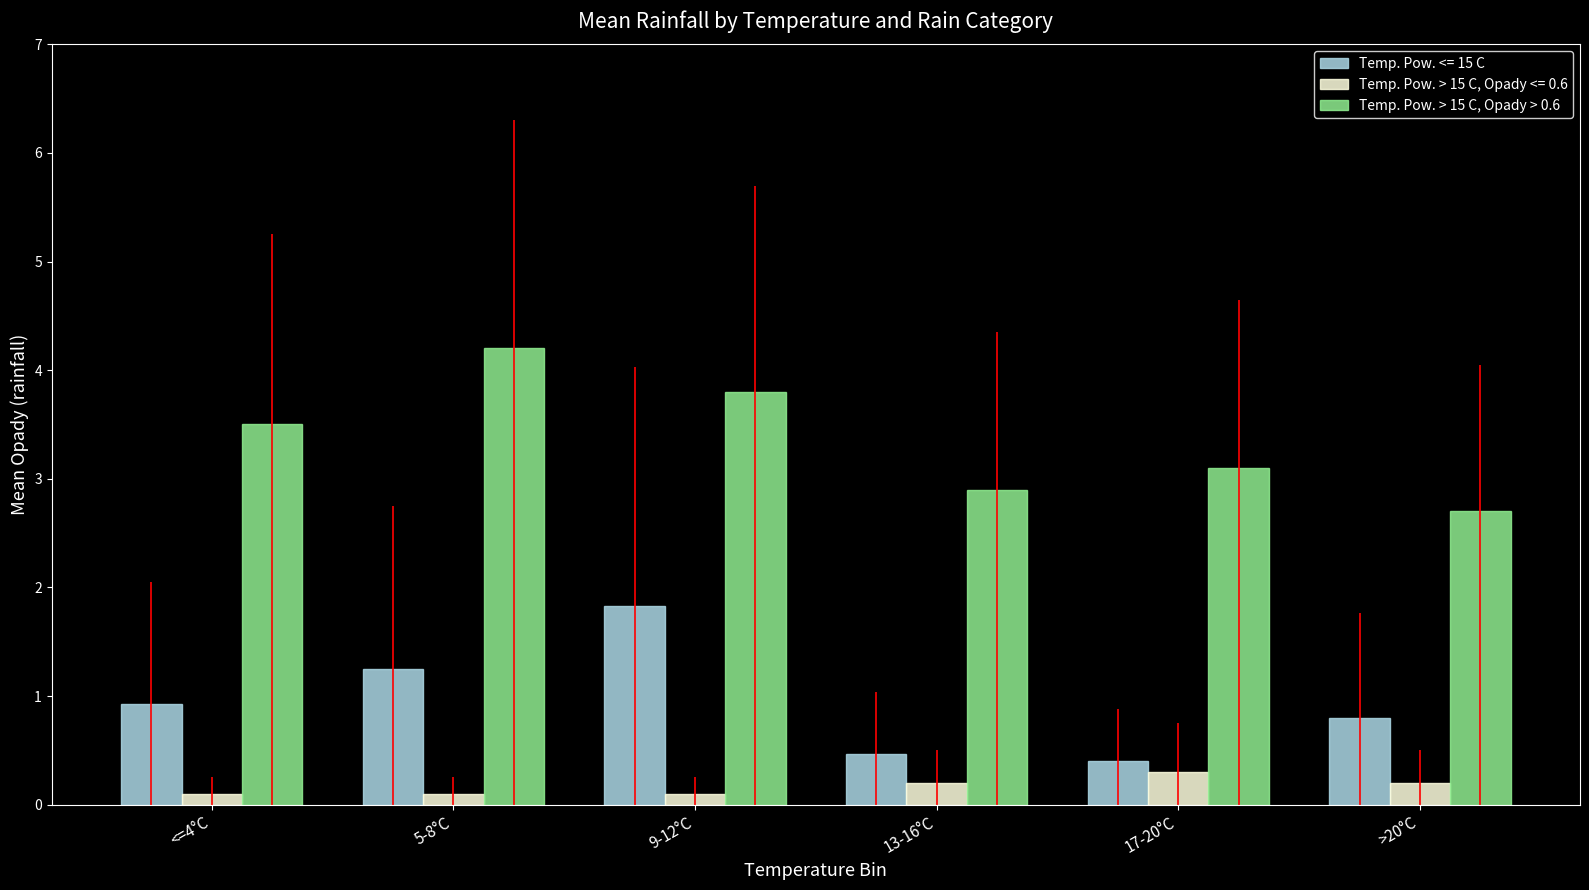

What position from the right is <=4°C?

6